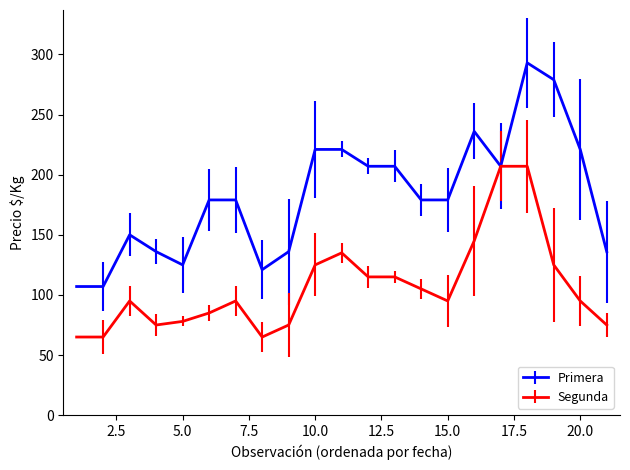

Which series has the largest range (max minus min)?

Primera